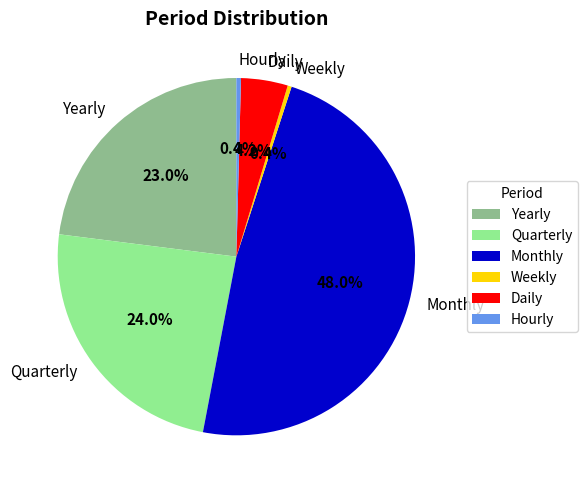

Is there any slice that represents more than half of the pie?

No